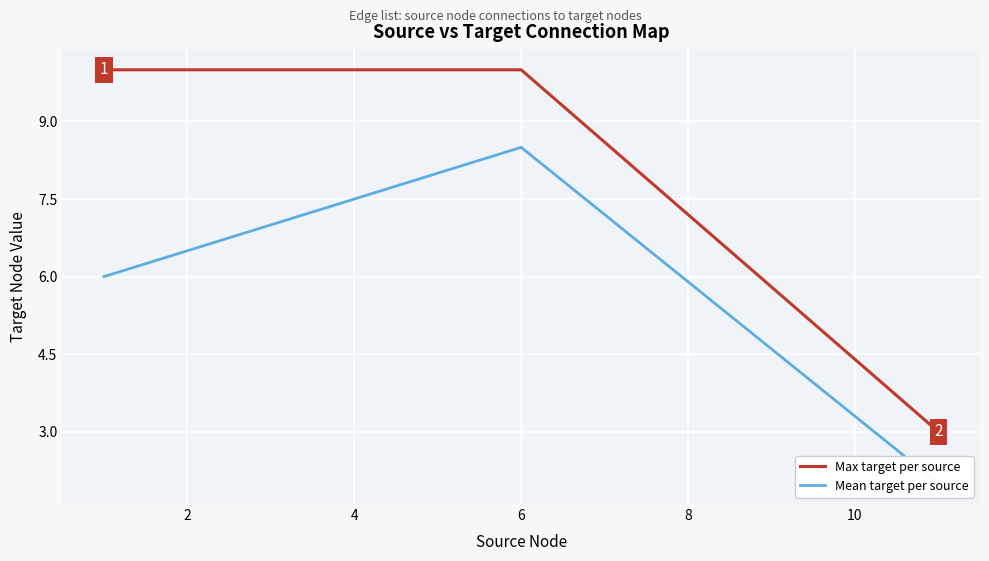

How many categories are shown in the chart?

7